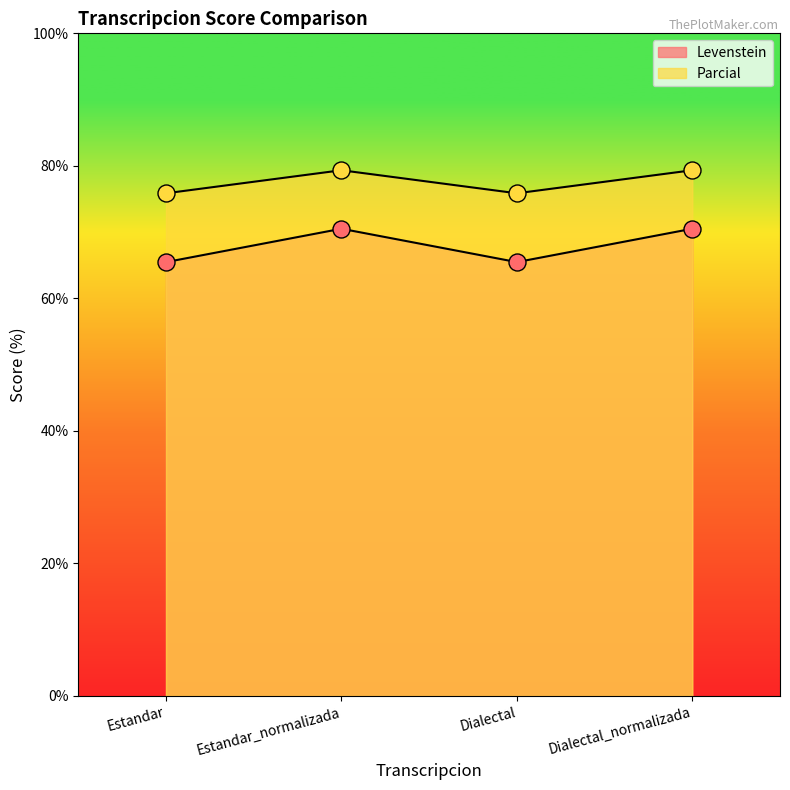

Which series reaches the maximum Y coordinate?

Parcial